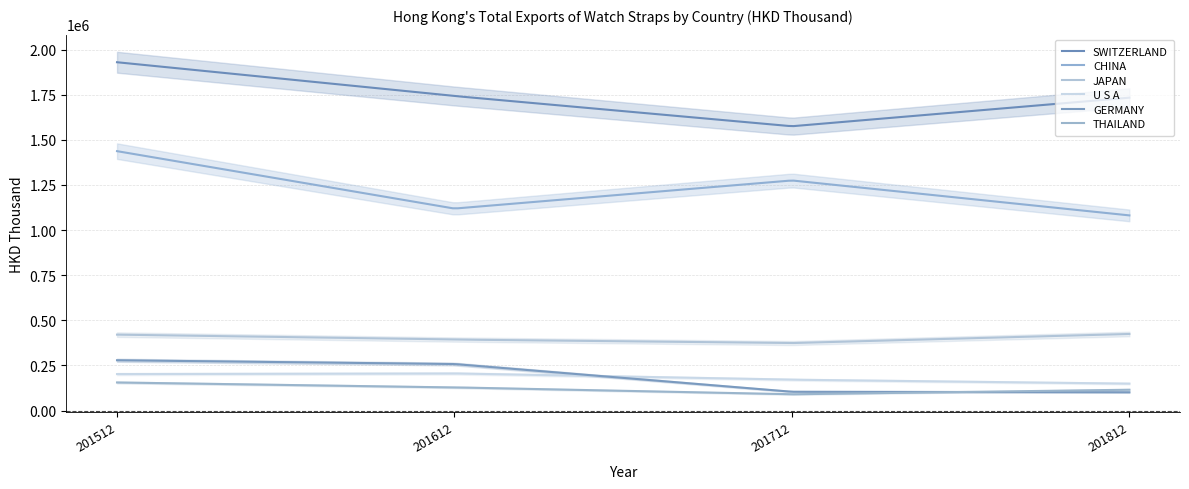

Where is the first local maximum for U S A?

201612